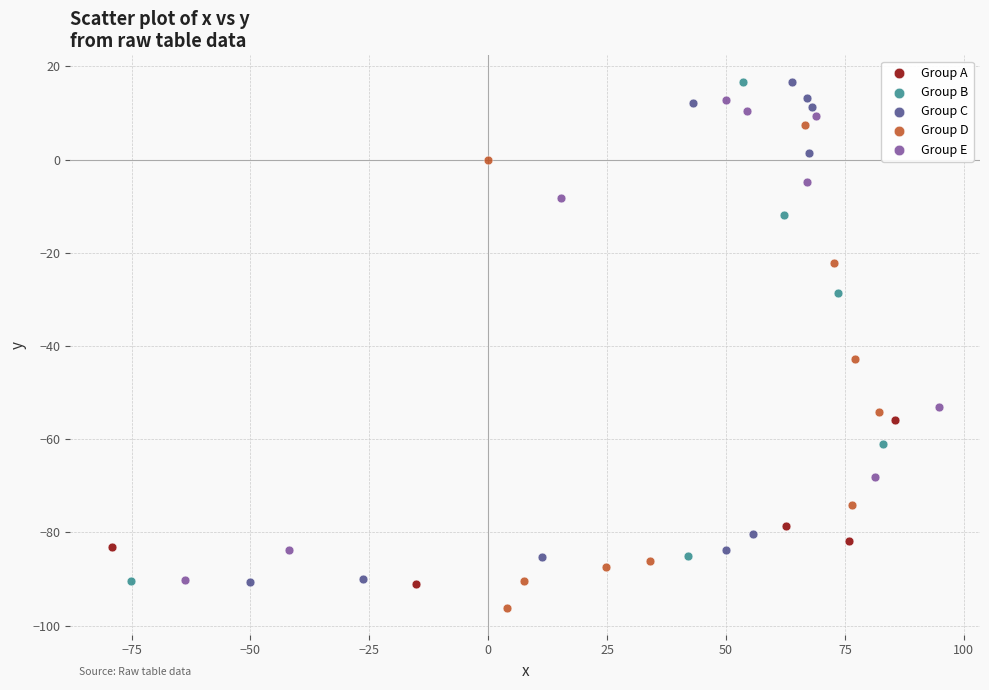

Which series contains the lowest Y value?

Group D